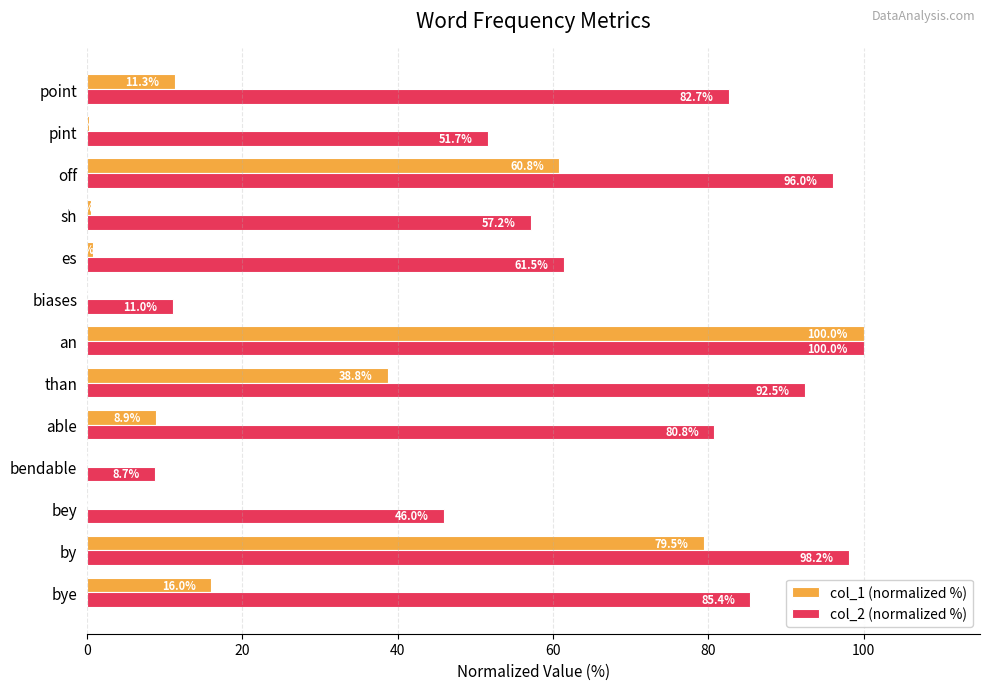

True or false: col_2 (normalized %) has a value of 126.9 at than.

False